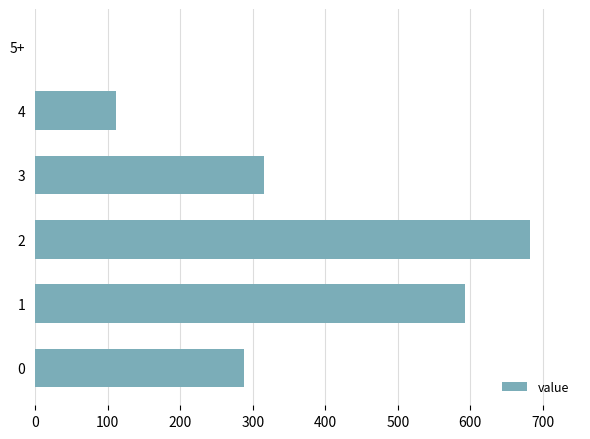

The value at 0 is 399. True or false?

False